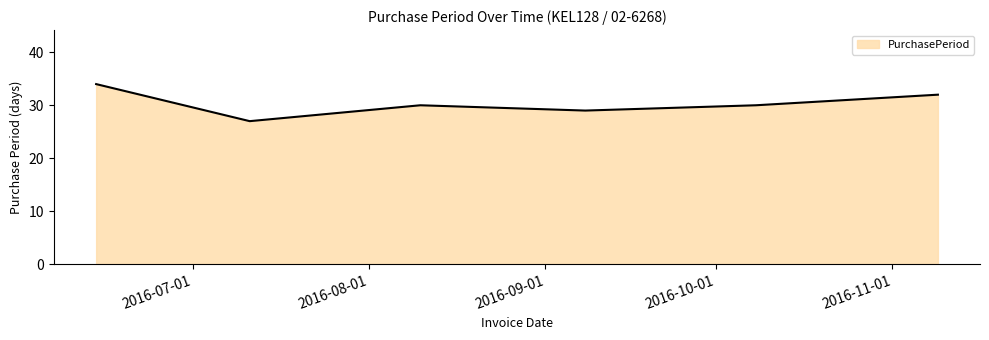

How many distinct data groups are displayed?

1